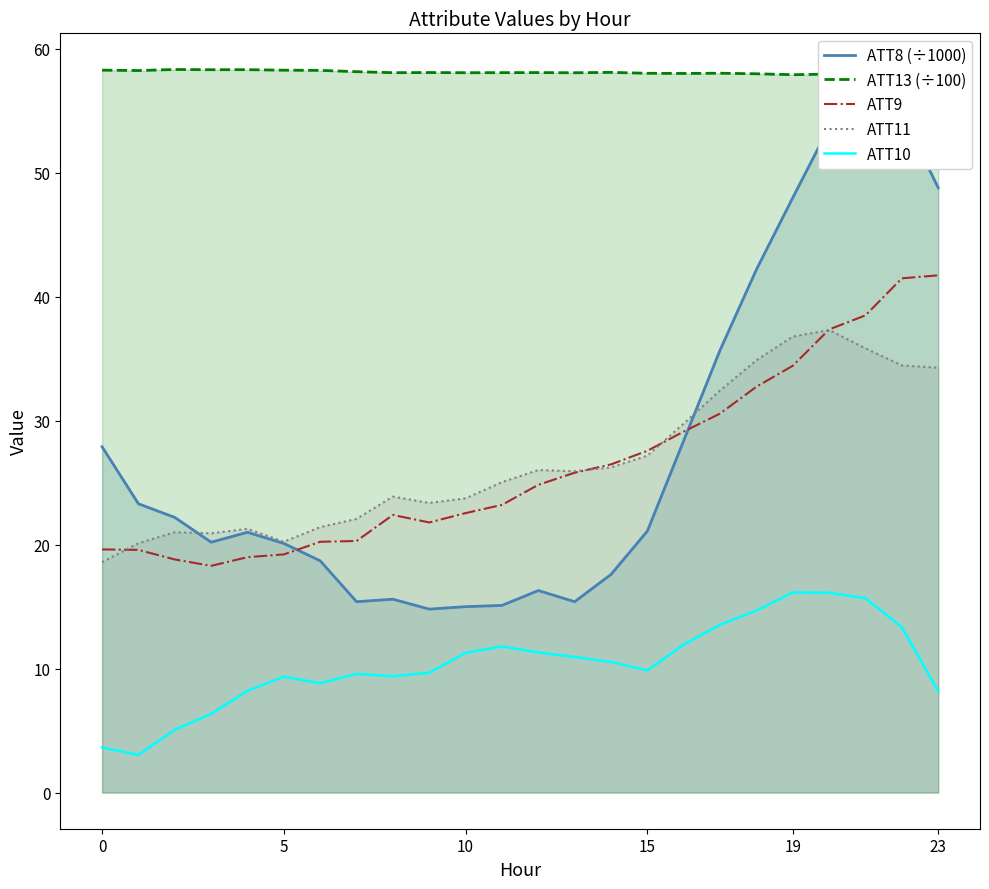

What is the maximum value for ATT9?

41.7